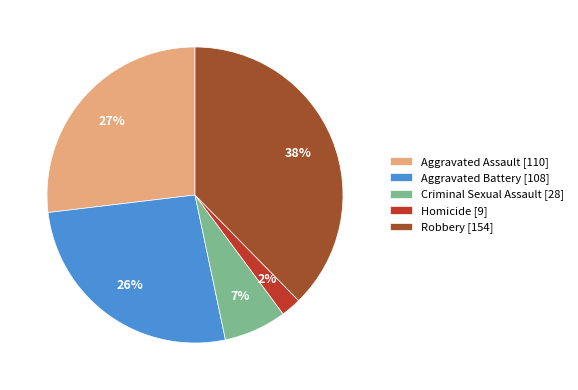

To the nearest percent, what portion does Criminal Sexual Assault represent?

7%